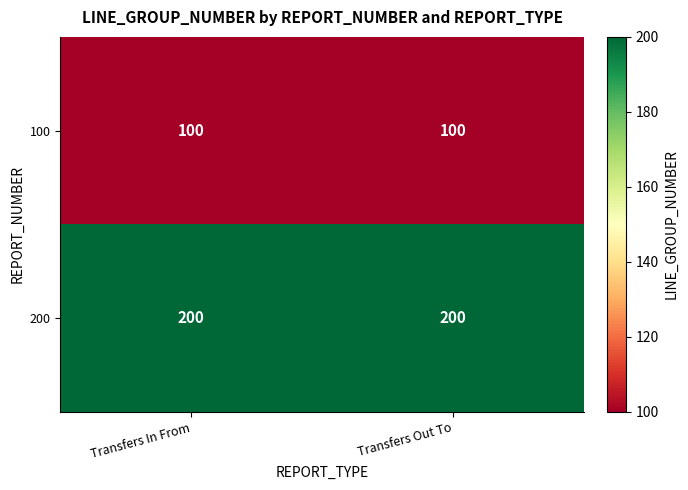

Reading right to left, transcribe all the data shown in this chart.

100: 100	100
200: 200	200